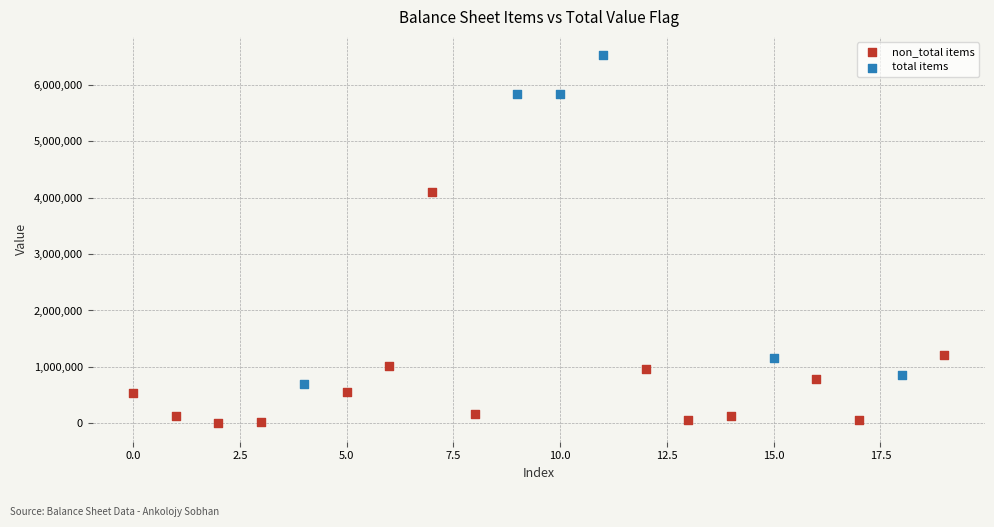

Which series reaches the maximum Y coordinate?

total items